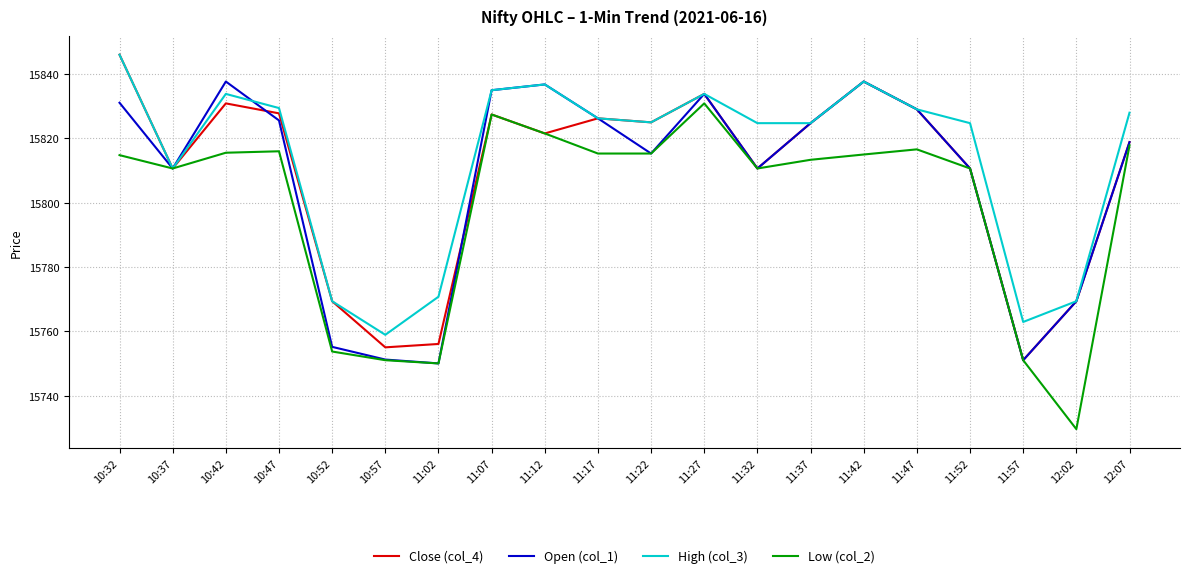

Which series changed the most between 10:52 and 12:07?

Low (col_2)